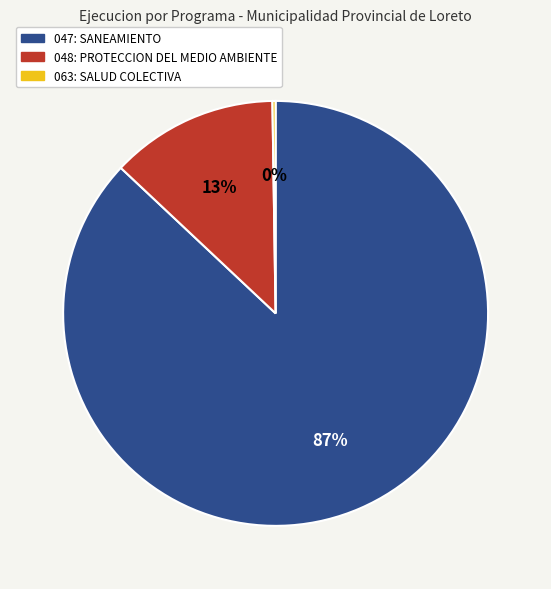

The 048: PROTECCION DEL MEDIO AMBIENTE slice represents 13% of the pie. True or false?

True